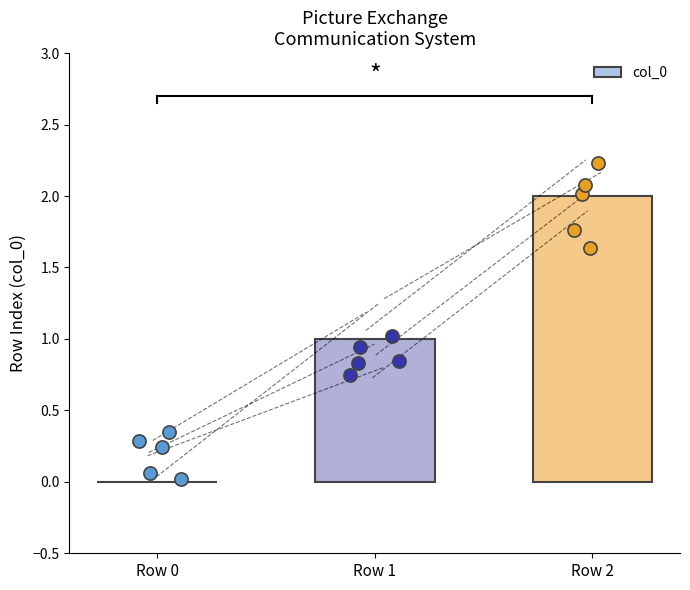

Which has a higher value, Row 1 or Row 0?

Row 1